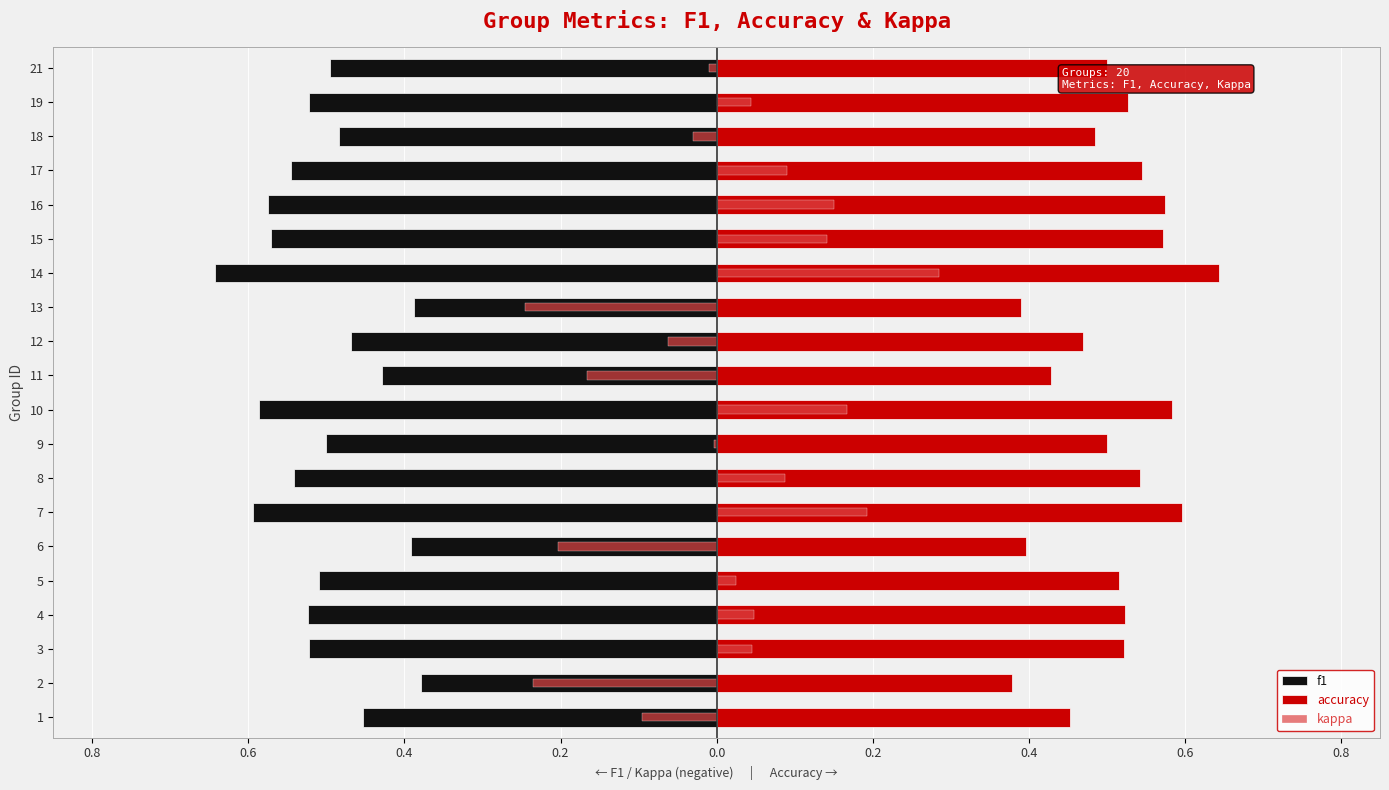

Read the f1 value at 5.

-0.5